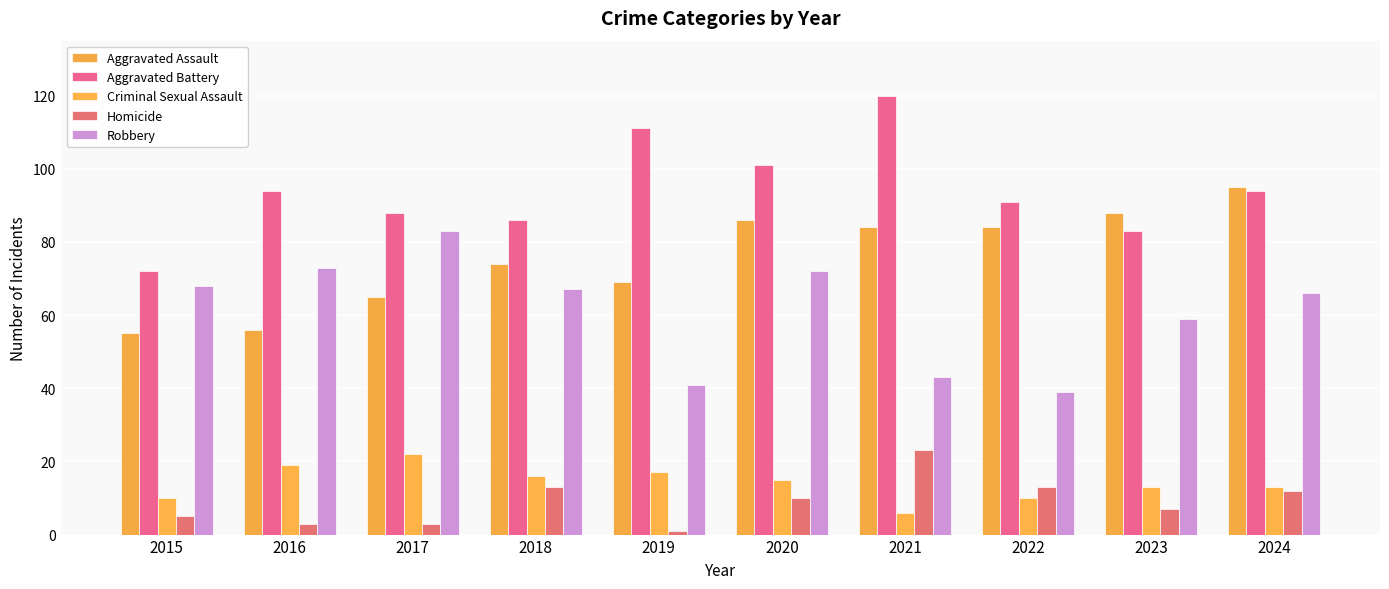

What is the difference between the second highest and second lowest values in the Robbery series?

32